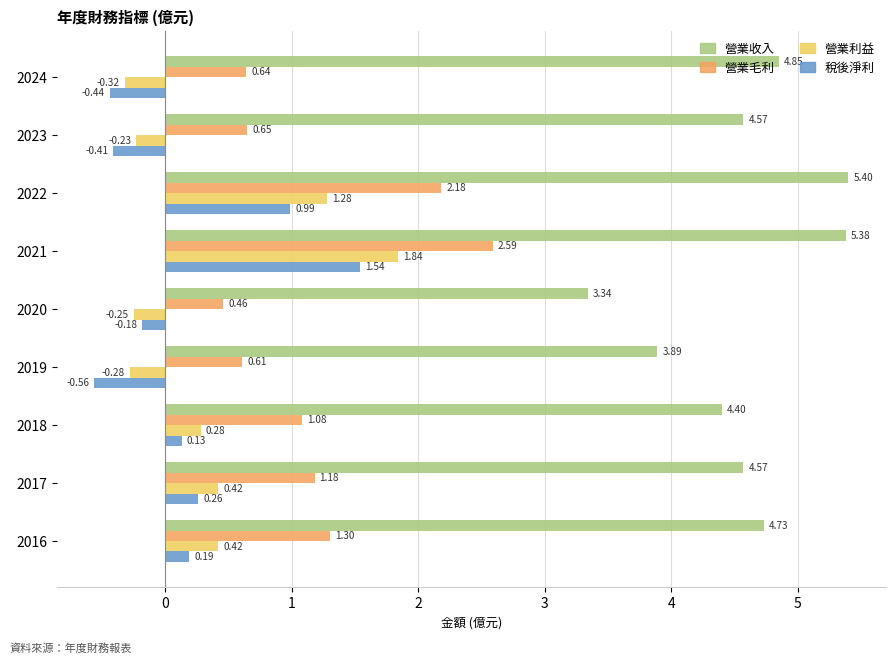

How many distinct data groups are displayed?

4